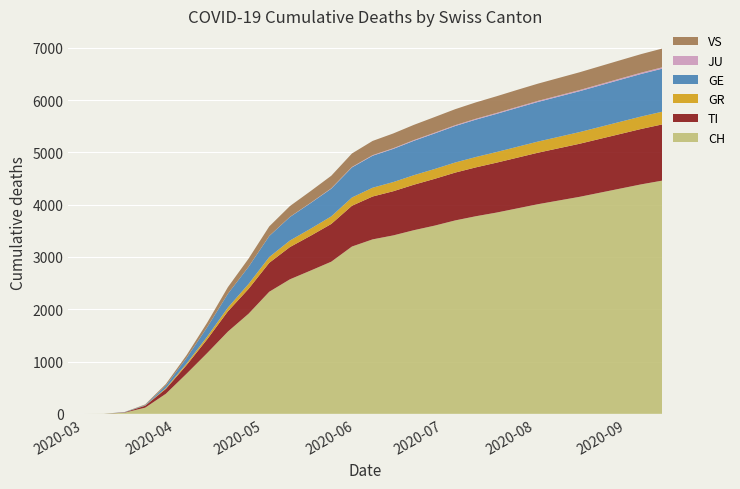

Reading left to right, what are all the values shown in this chart?

CH: 0	0	2	22	118	384	767	1163	1573	1915	2335	2573	2740	2910	3200	3337	3413	3513	3600	3700	3780	3850	3930	4010	4080	4150	4230	4310	4390	4460
TI: 0	0	0	6	37	93	165	264	388	476	554	617	666	722	780	820	845	870	895	915	935	955	970	985	1000	1015	1030	1045	1060	1075
GR: 0	0	0	0	4	15	30	51	72	93	110	125	135	145	158	168	175	182	188	193	198	203	208	213	218	223	228	233	238	243
GE: 0	0	0	4	10	48	106	180	264	328	402	450	490	530	575	612	635	658	680	698	715	730	745	758	770	782	793	804	814	823
JU: 0	0	0	0	0	0	0	0	0	1	2	3	5	7	9	11	13	14	15	16	17	18	19	20	21	22	23	24	25	26
VS: 0	0	0	2	11	31	53	87	126	156	182	206	224	240	258	272	282	291	299	306	313	319	325	330	335	340	345	350	355	359